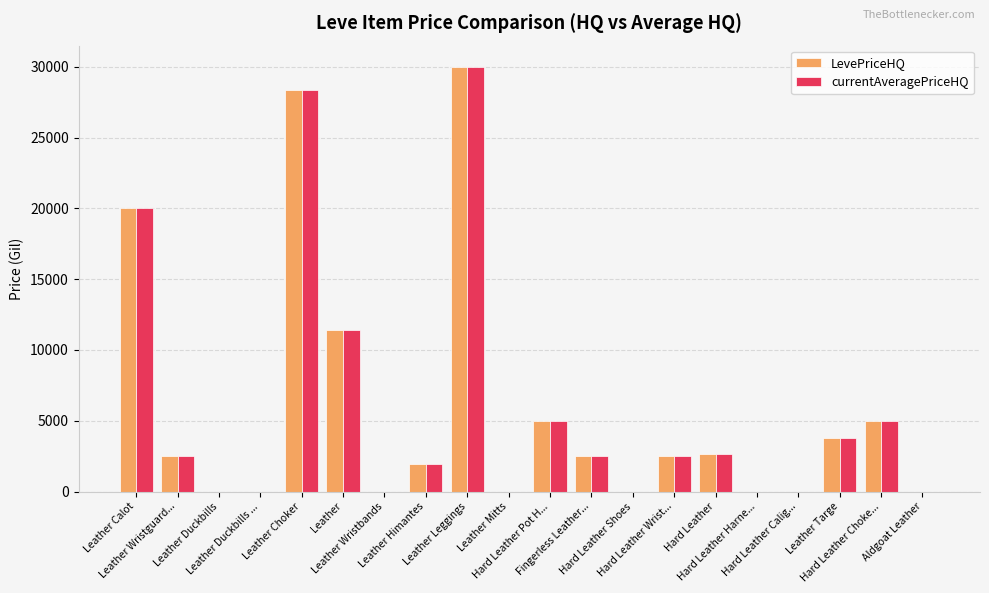

Does the chart contain stacked bars?

No